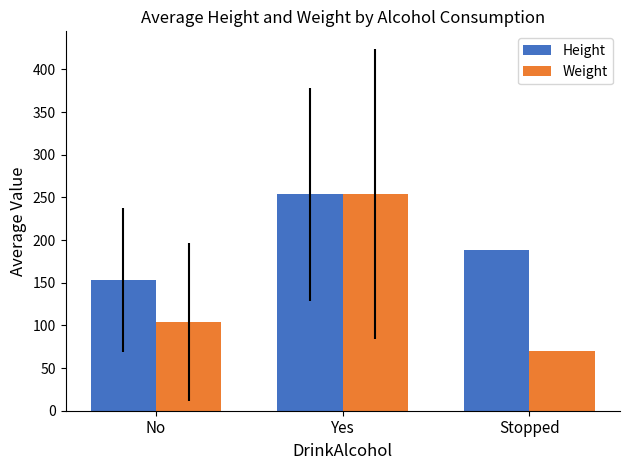

Reading left to right, what are all the values shown in this chart?

Height: 153.5	253.5	188.0
Weight: 103.5	253.5	70.0